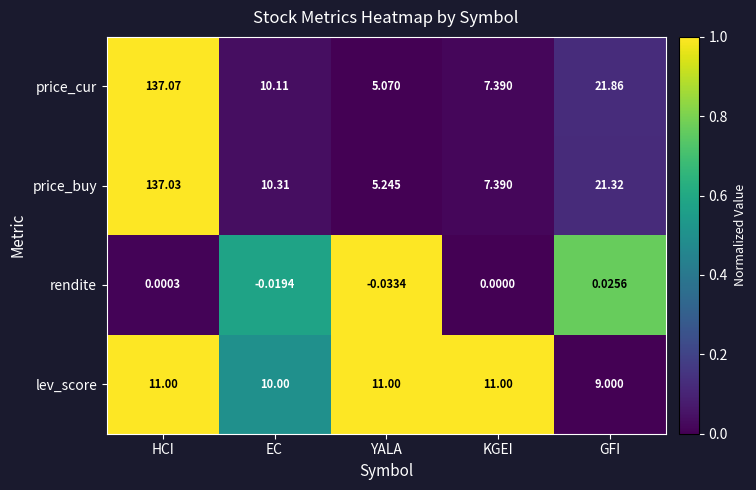

Which label corresponds to the largest value in the chart?

HCI